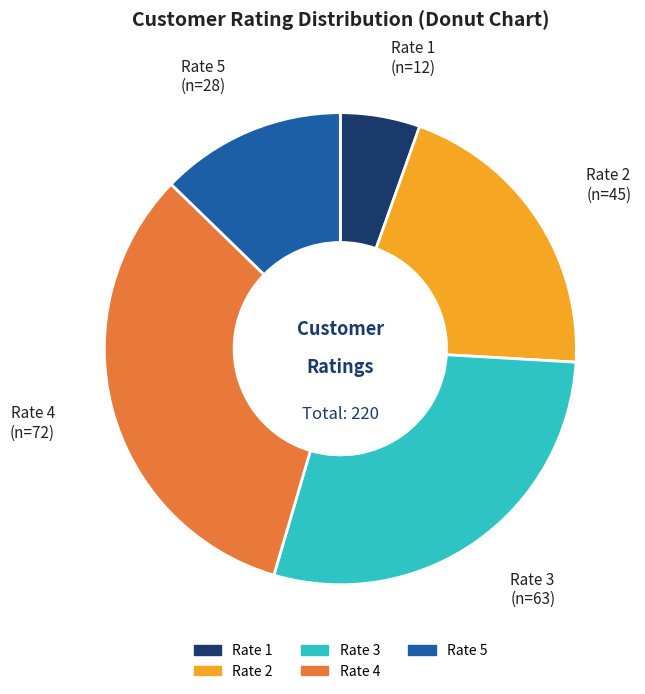

True or false: Rate 4 accounts for 43% of the total.

False